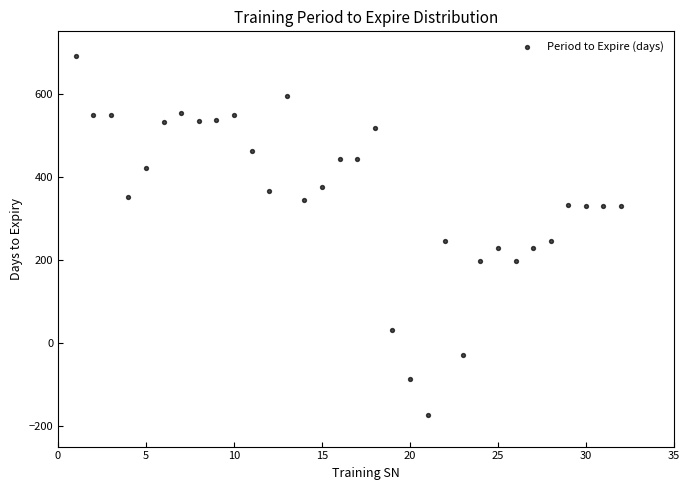

What is the range of Y values (max minus min)?

865